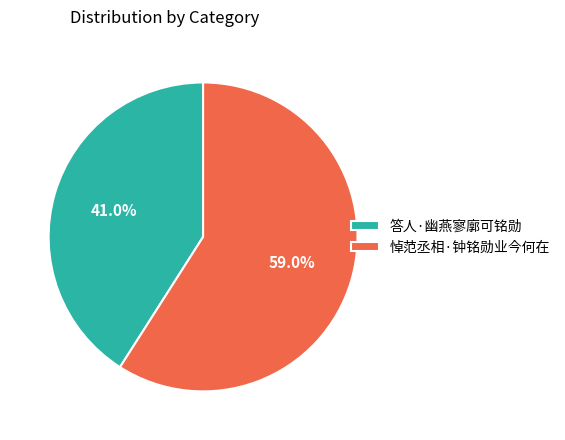

Approximately how many times larger is the value at 悼范丞相·钟铭勋业今何在 compared to 答人·幽燕寥廓可铭勋?

1.4